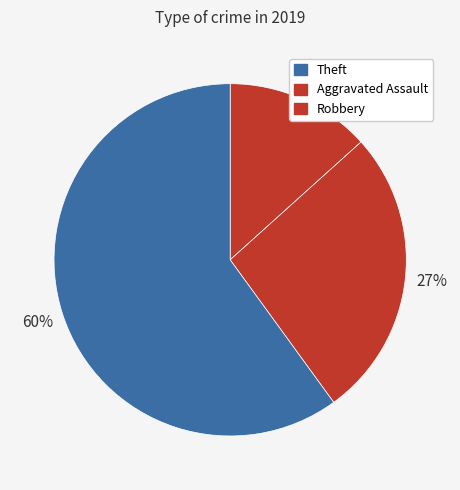

Count the number of slices in the pie.

3